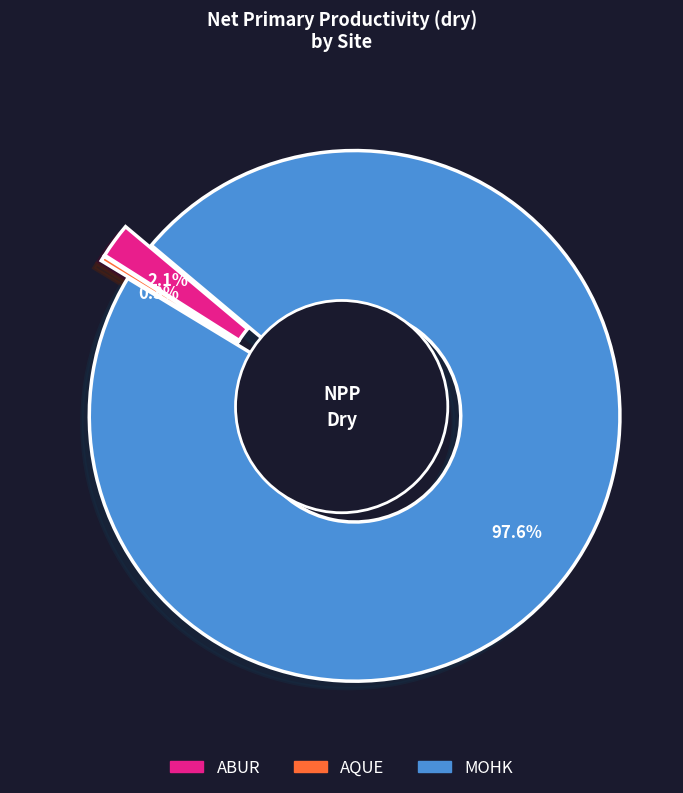

To the nearest percent, what is the difference between the AQUE and MOHK slice percentages?

97%